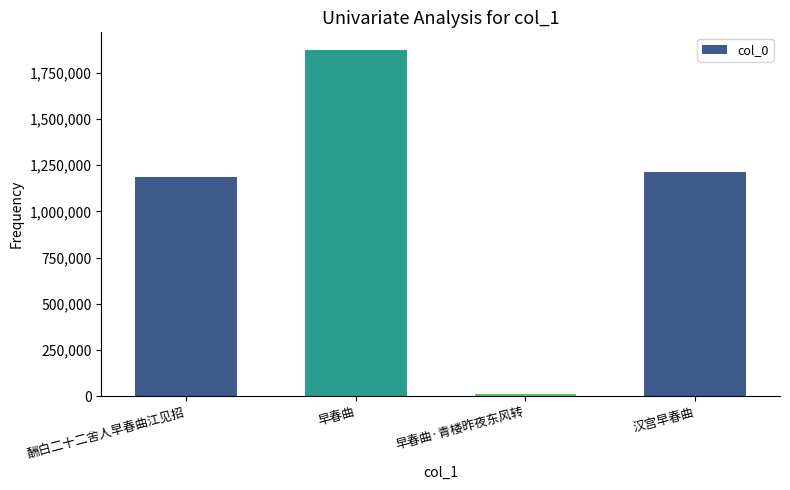

What is the sum of the values at 早春曲 and 酬白二十二舍人早春曲江见招?

3057926